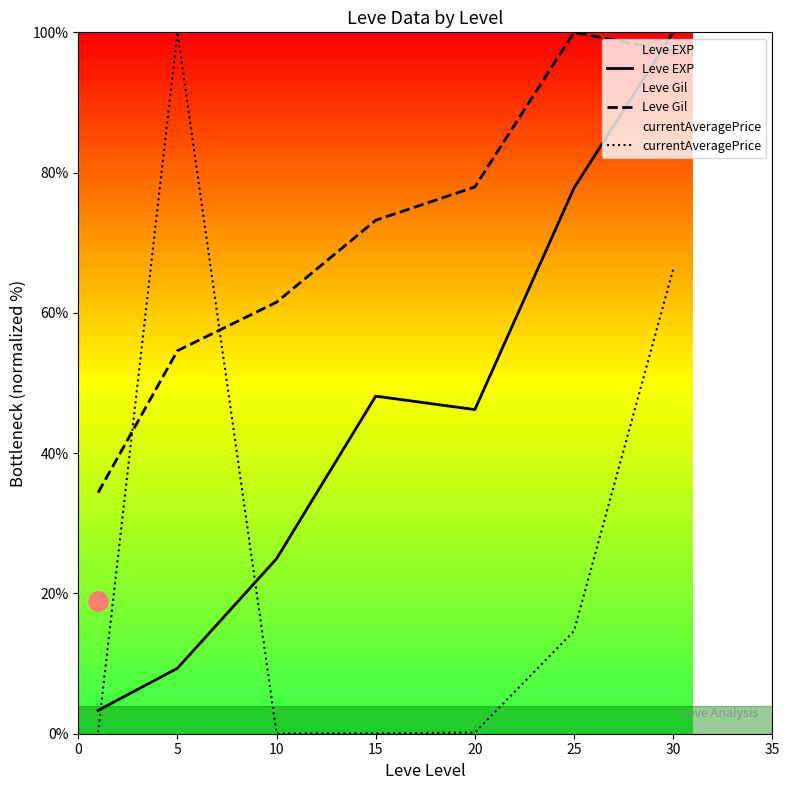

Where does the Leve EXP series first go above 46?

15